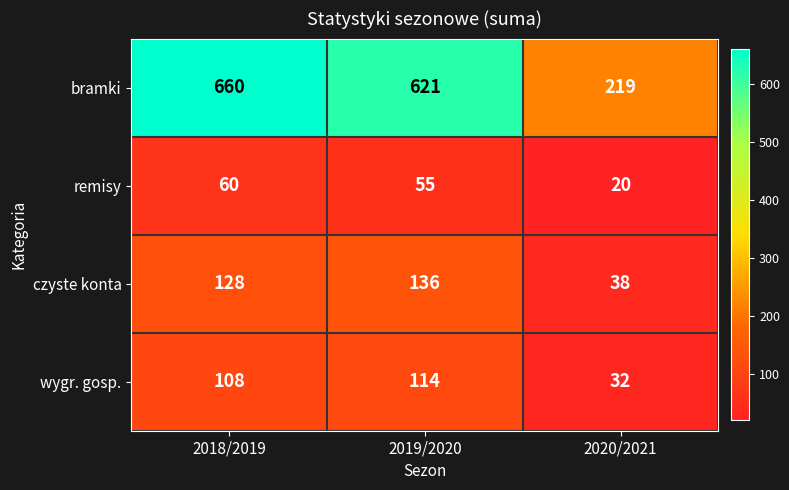

Which series has the widest spread of values?

bramki